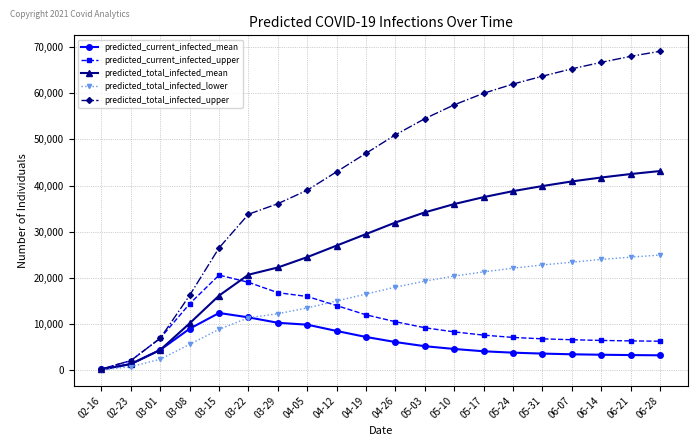

What is the value of the predicted_total_infected_upper point at the 6th from the left?

33788